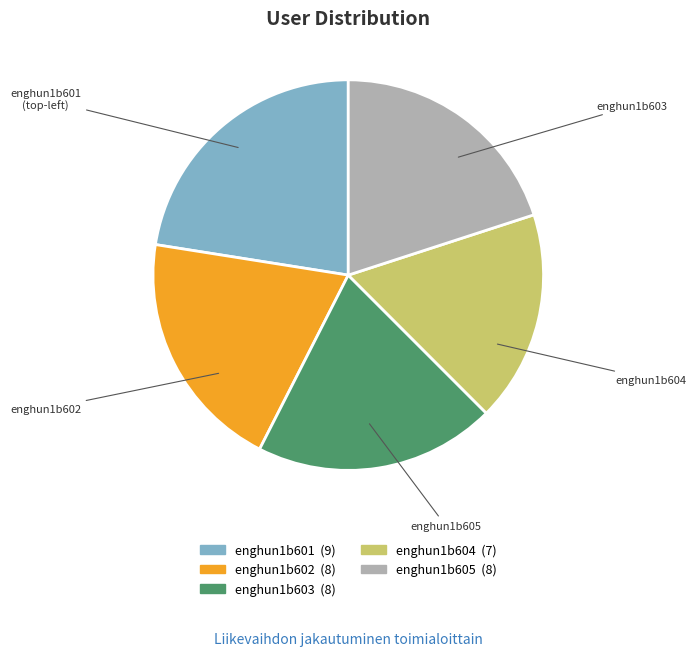

True or false: enghun1b603 accounts for 20% of the total.

True